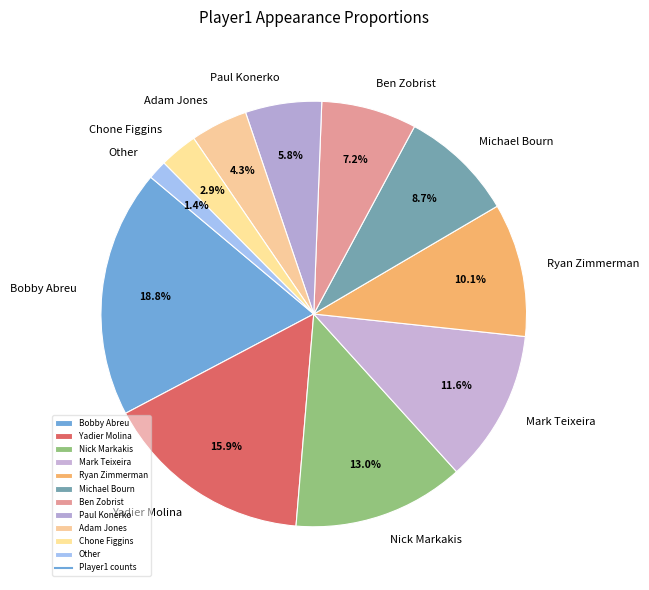

How many segments does this pie chart have?

11